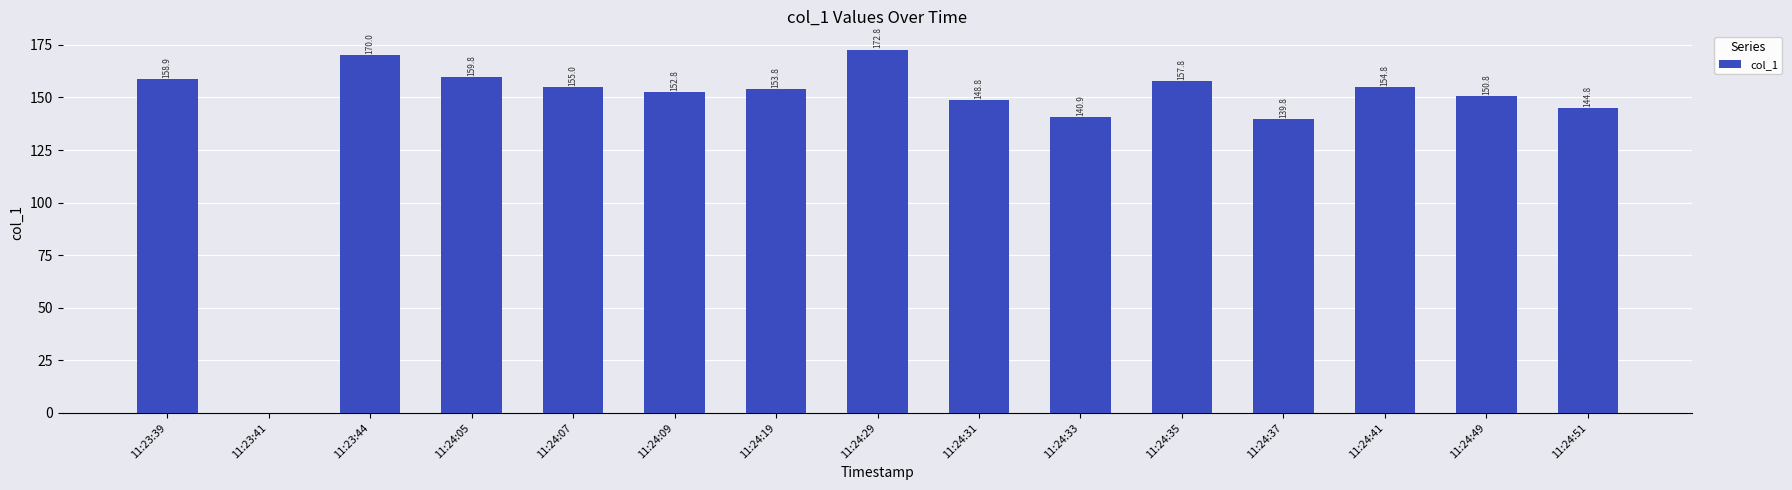

The chart shows a value of 98.3 at 11:24:35. True or false?

False